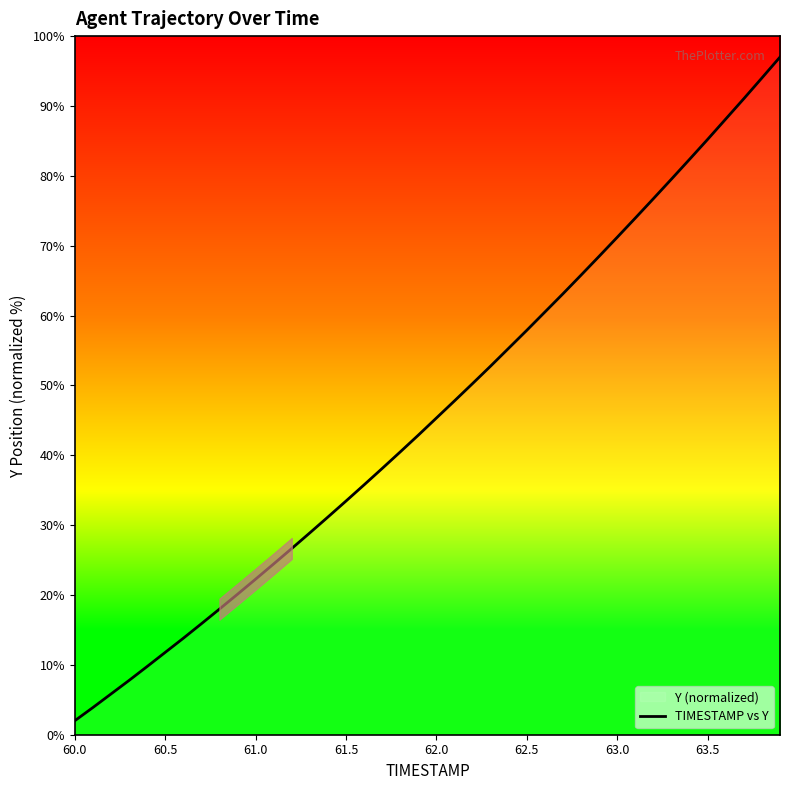

What is the smallest value displayed?

2.0